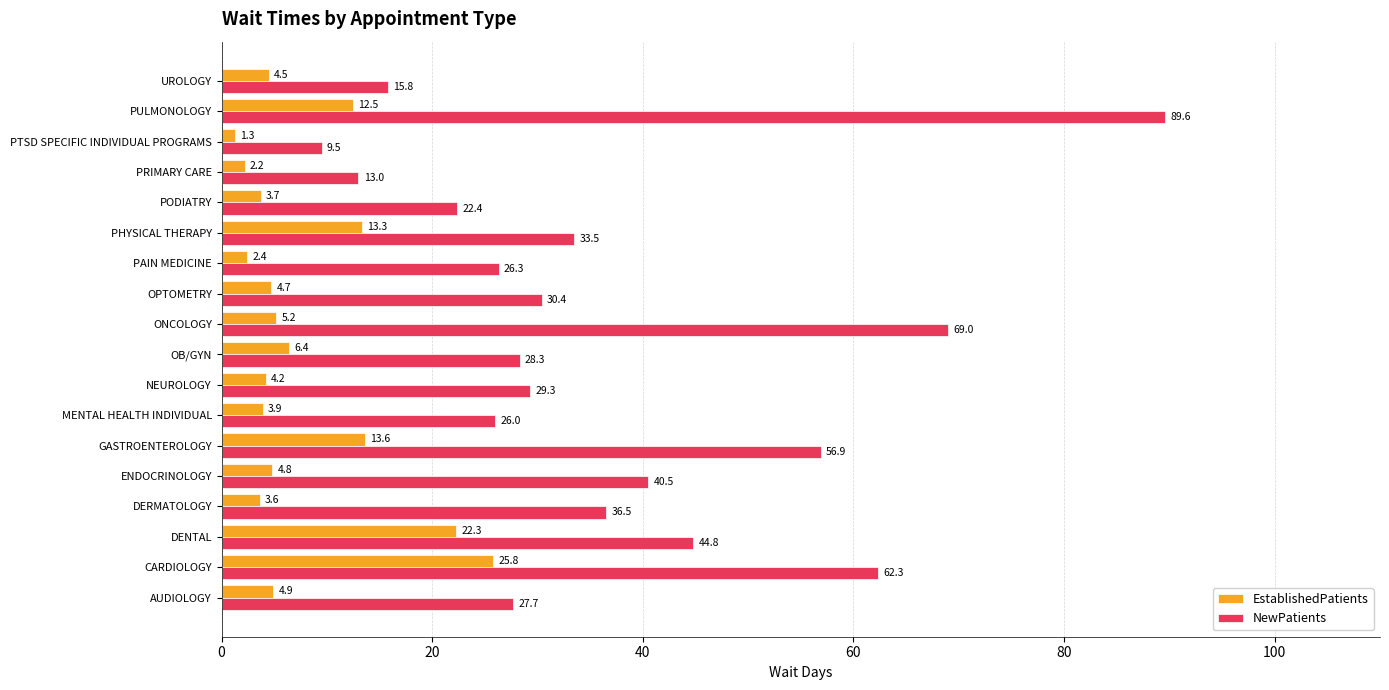

At which category is the sum across all series the highest?

PULMONOLOGY